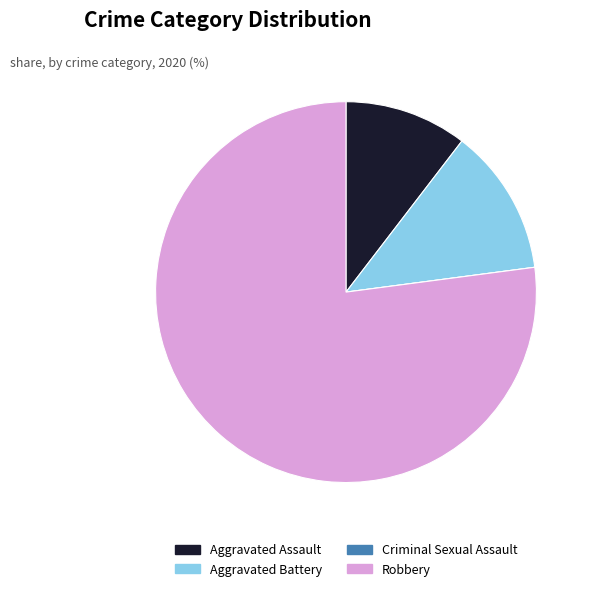

Combined, do Aggravated Battery and Robbery account for over 50%?

Yes